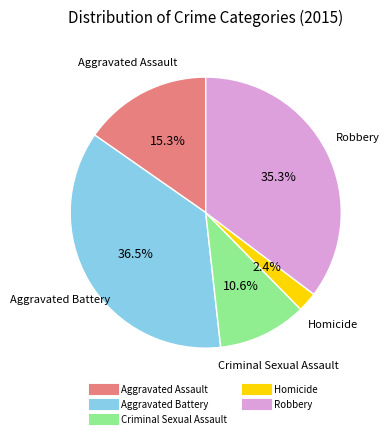

To the nearest percent, what is the average slice percentage?

20%